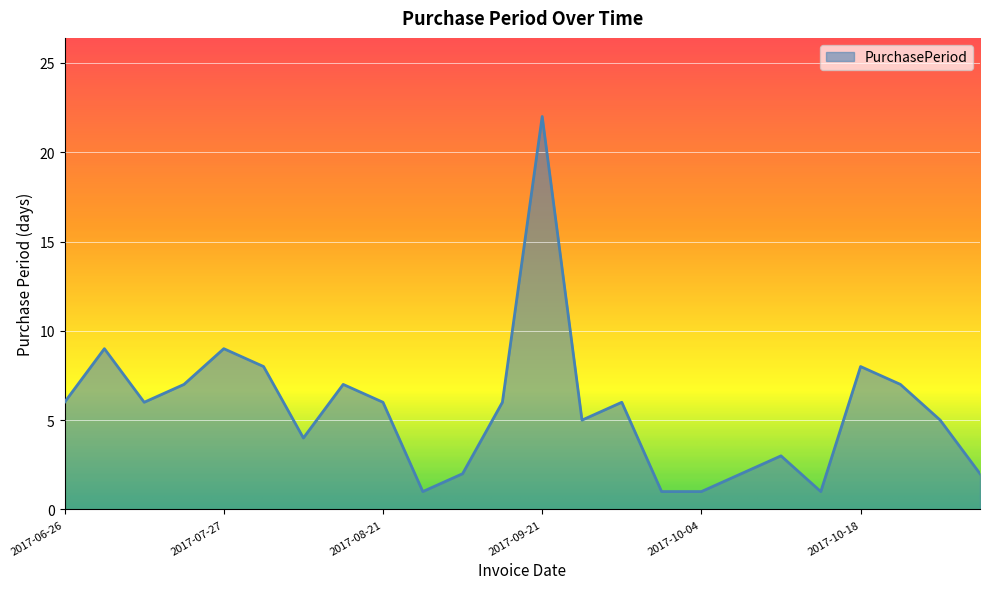

What is the difference between the maximum and minimum values?

21